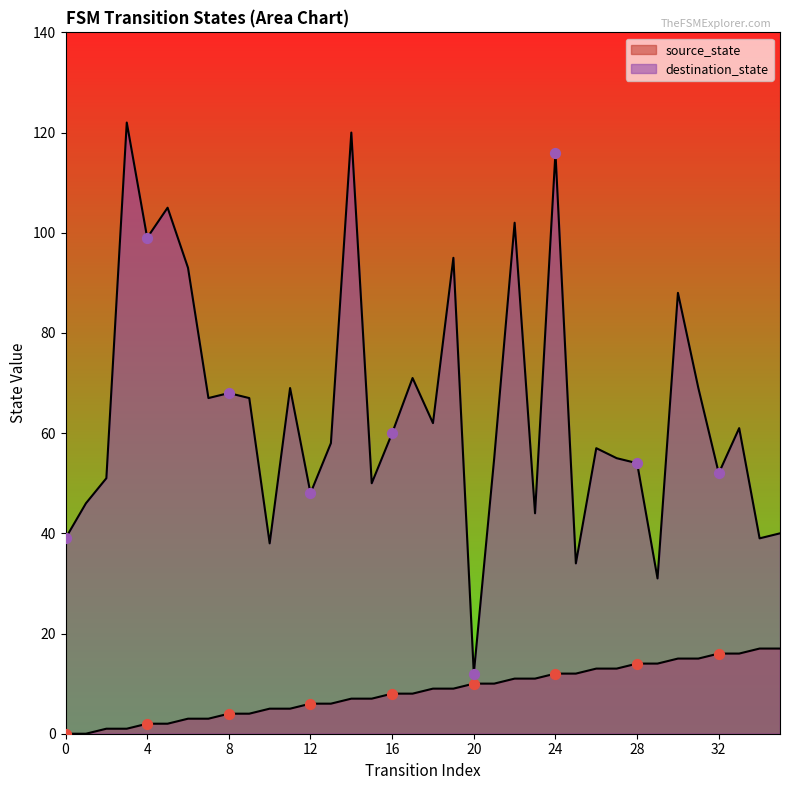

Is the value of destination_state at 18 greater than the value of source_state at 33?

Yes